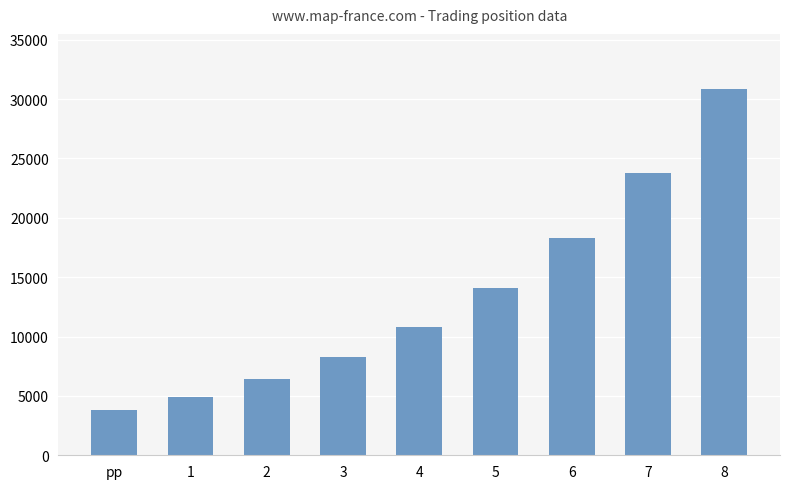

At which category does the chart reach its minimum across all series?

pp